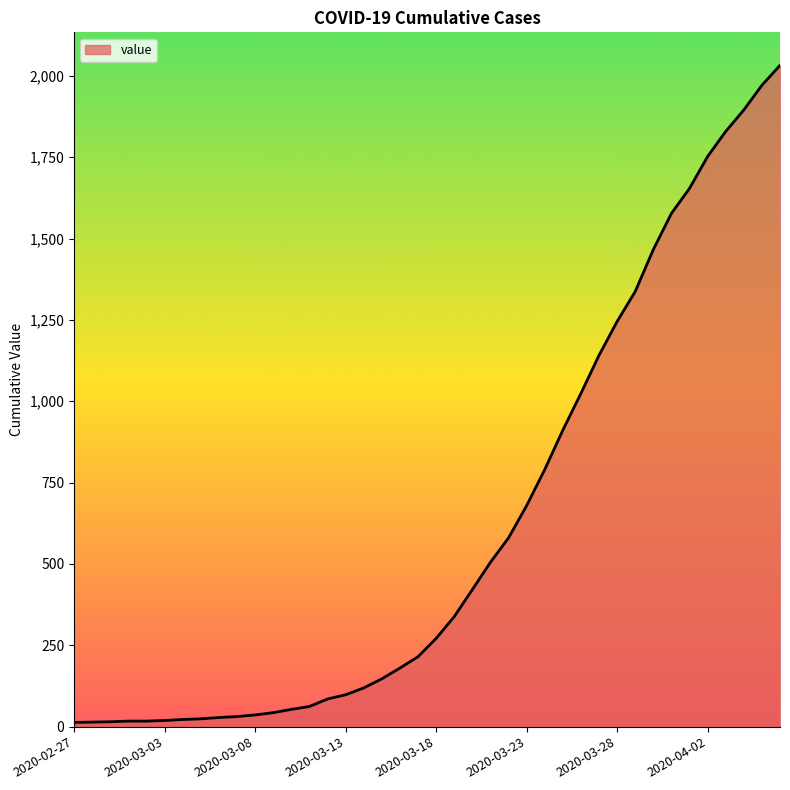

What is the difference between the maximum and minimum values?

2019